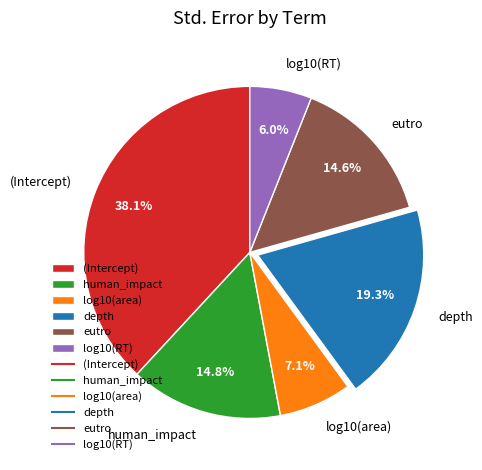

How many segments does this pie chart have?

6